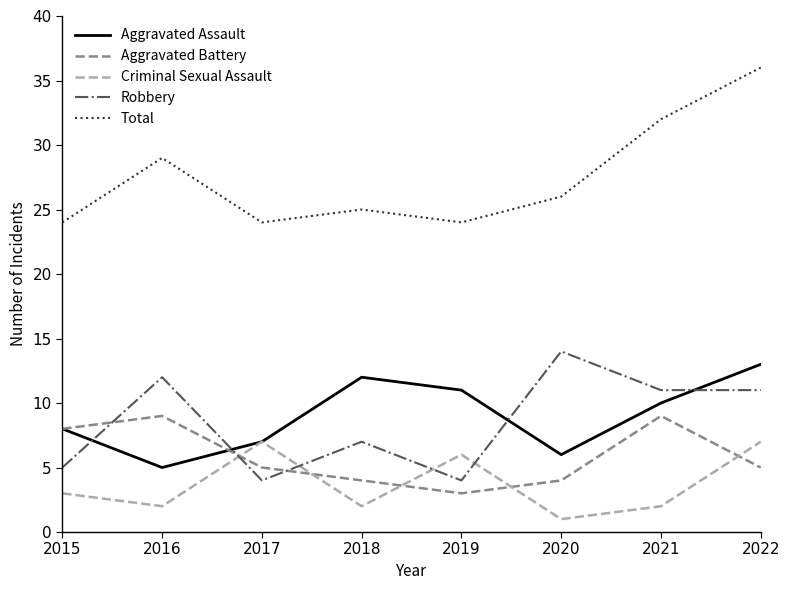

In Total, how many points are lower than both neighbors (excluding endpoints)?

2